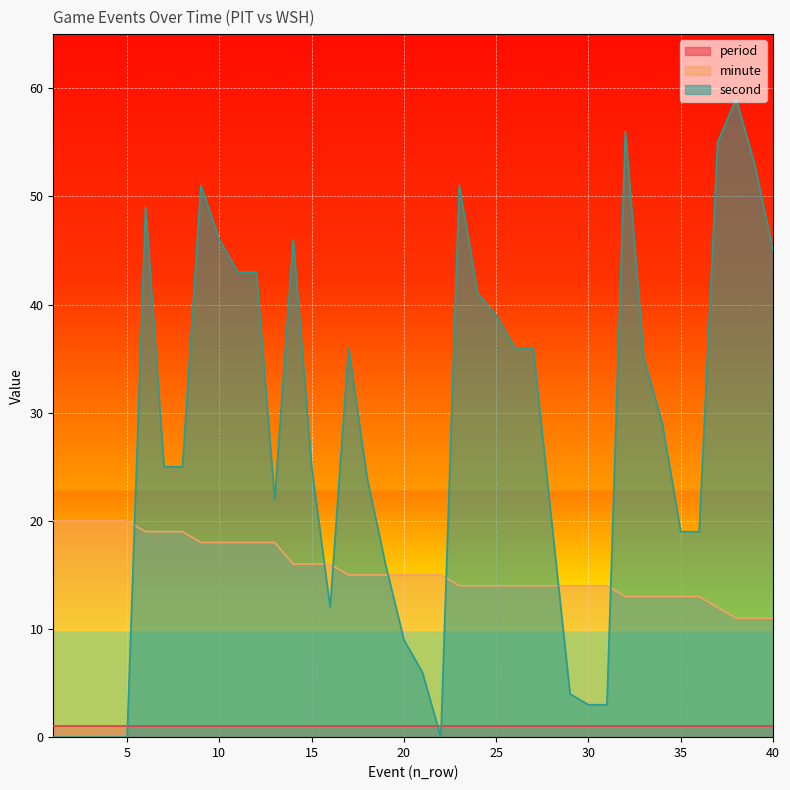

How many minute values are between 14 and 18?

23